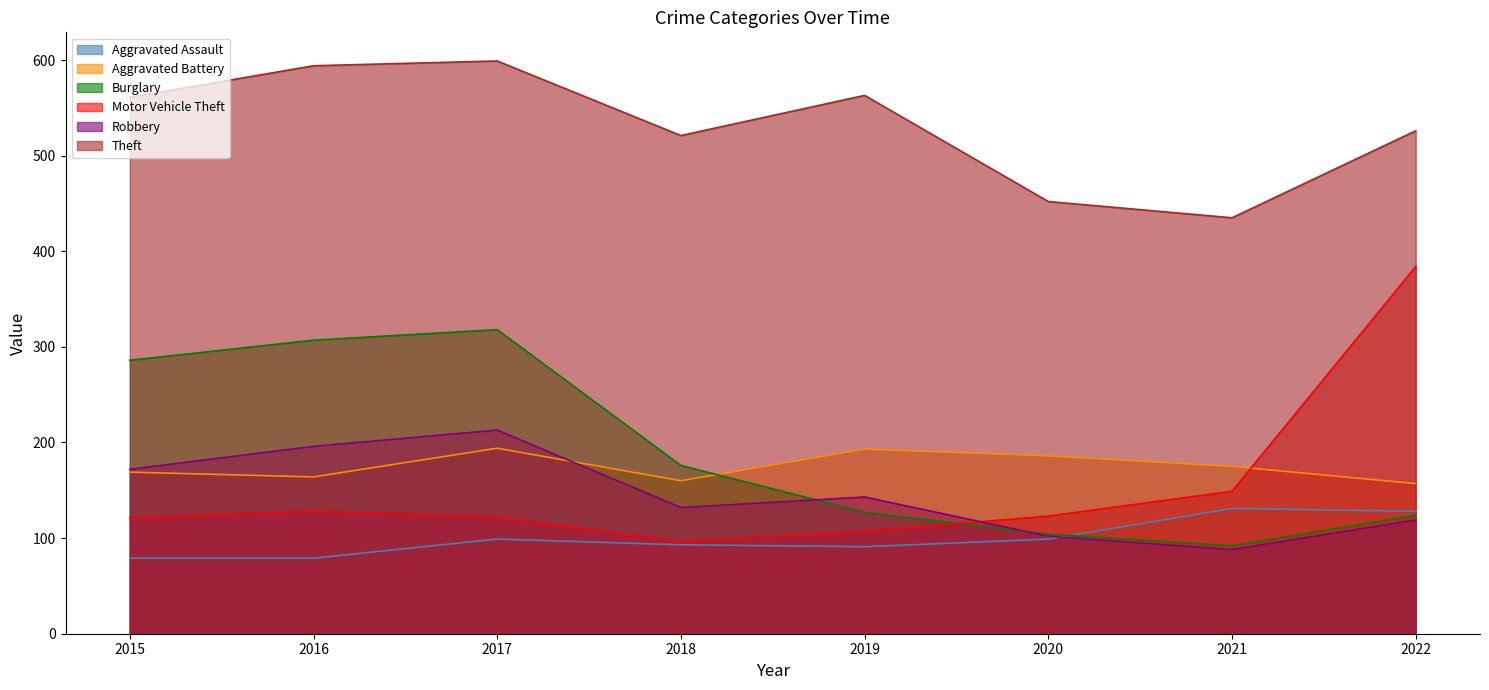

Does the chart have visible grid lines?

No